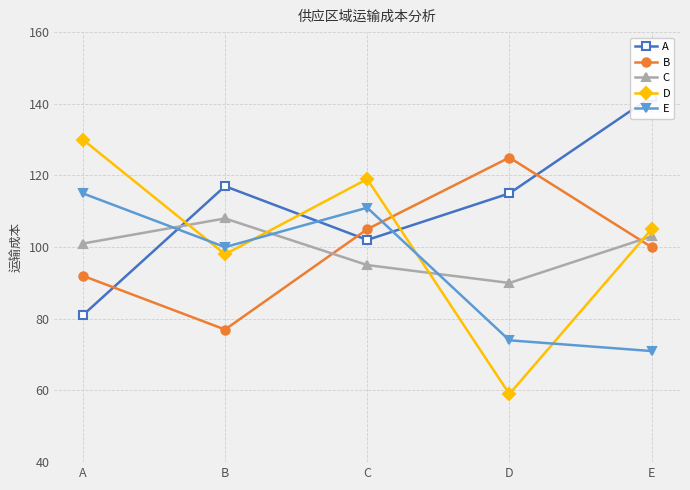

At which category does the chart reach its minimum across all series?

D